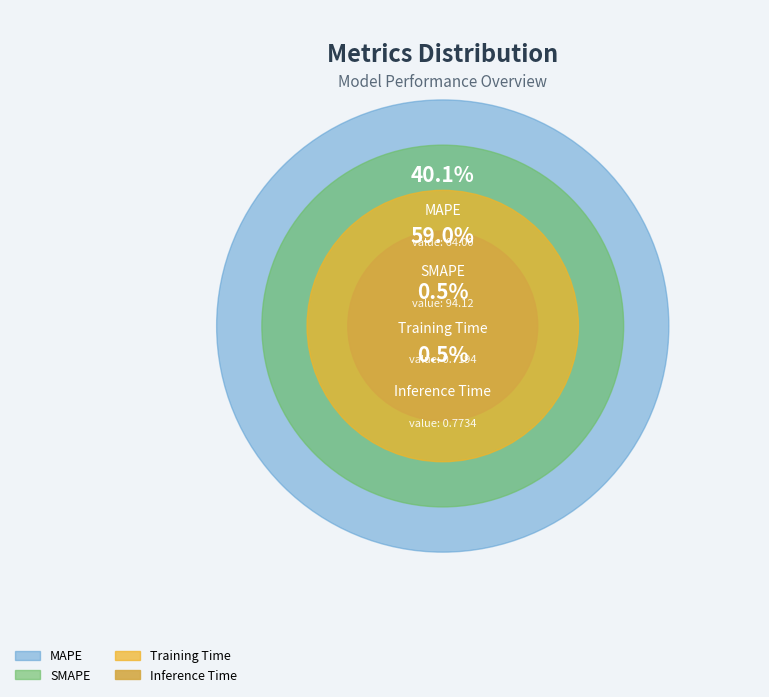

What is the largest slice in the pie chart?

SMAPE